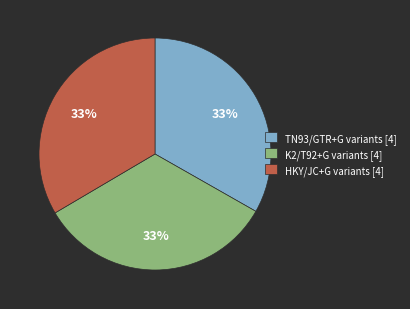

To the nearest percent, what is the combined percentage of HKY/JC+G variants [4] and TN93/GTR+G variants [4]?

67%